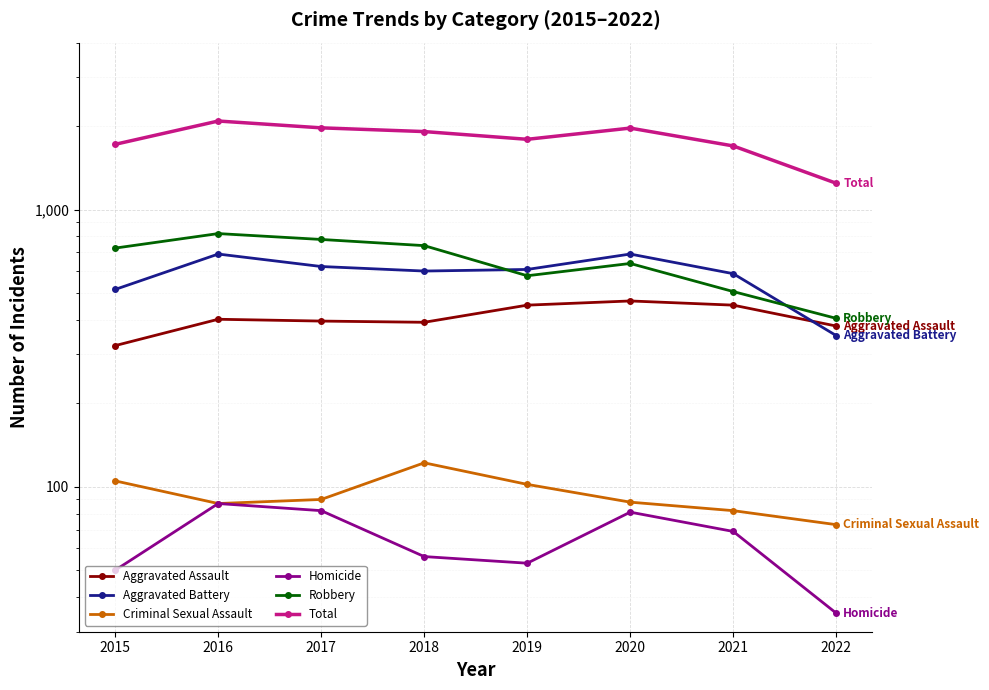

Is the value of Total at 2020 greater than the value of Robbery at 2017?

Yes